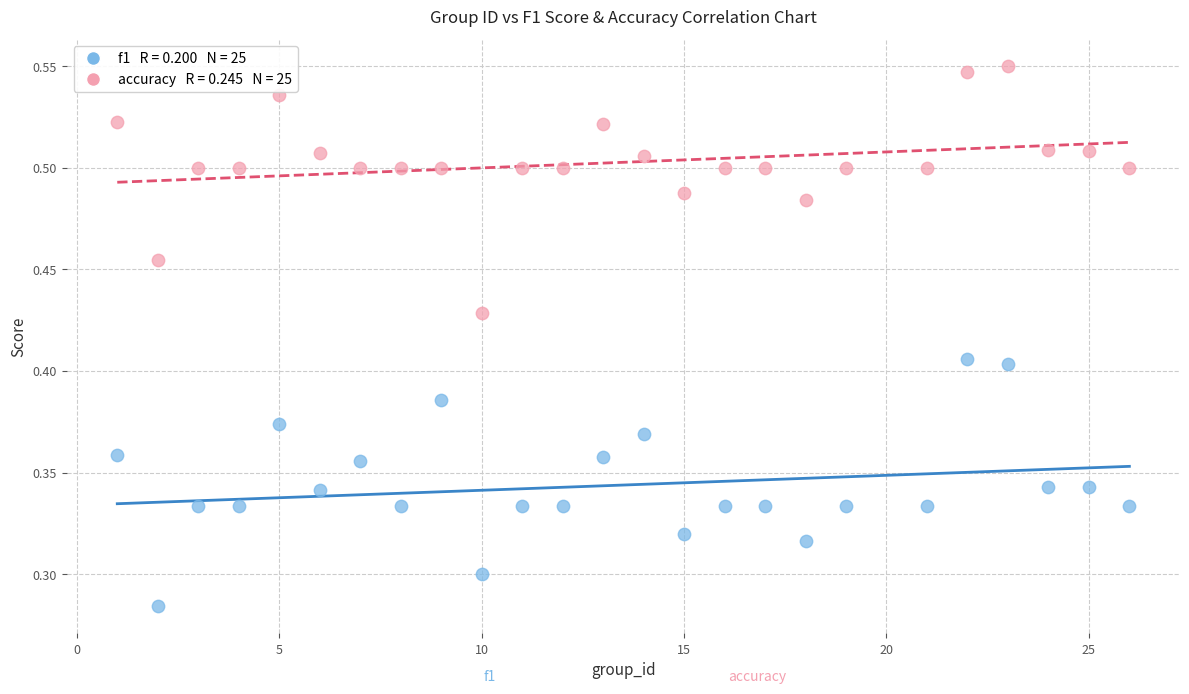

Across all data points, what is the range of X values (max minus min)?

25.0